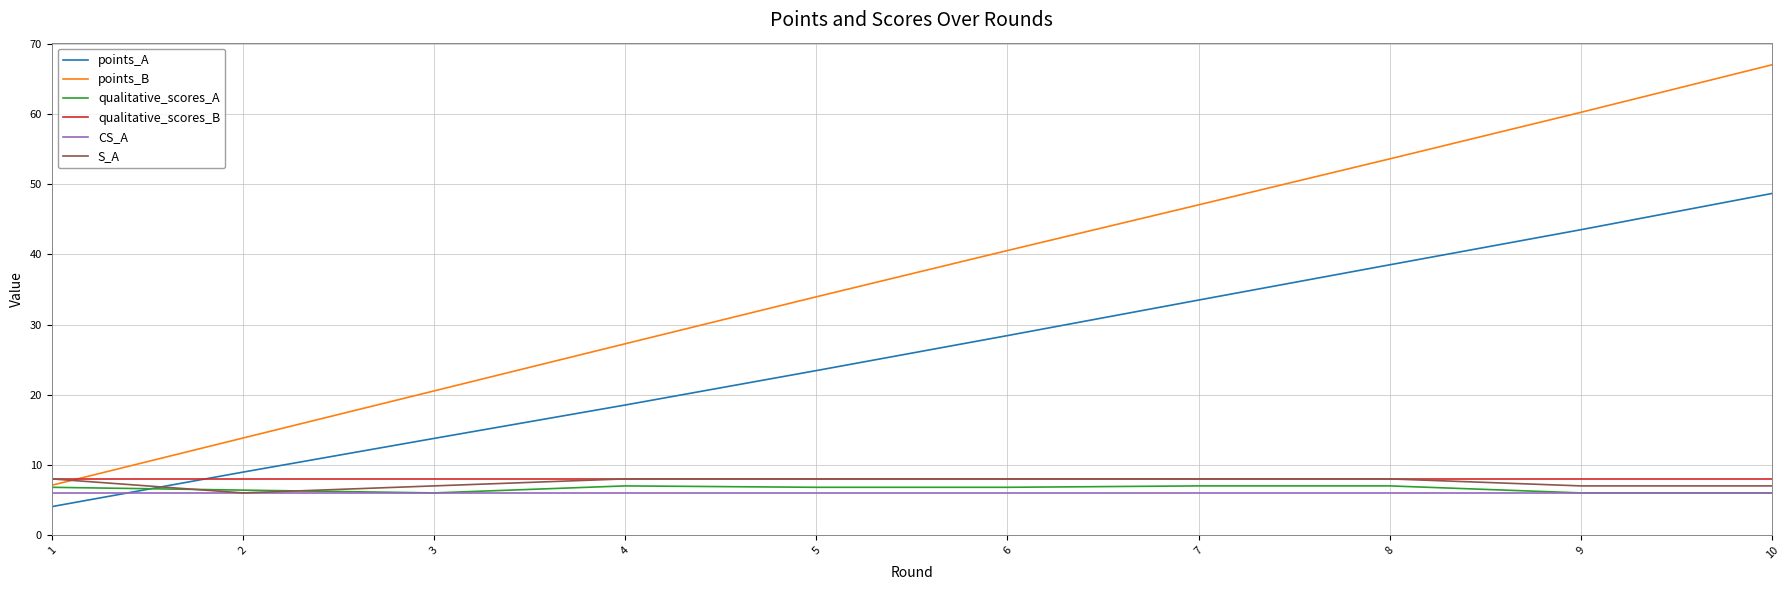

What value does the qualitative_scores_A series have at 3?

6.0